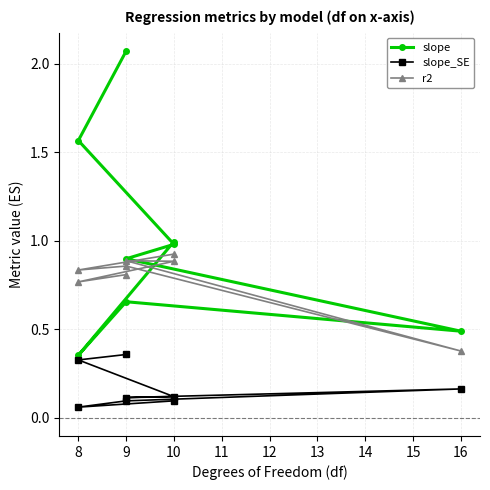

What is the greatest value displayed?

2.1